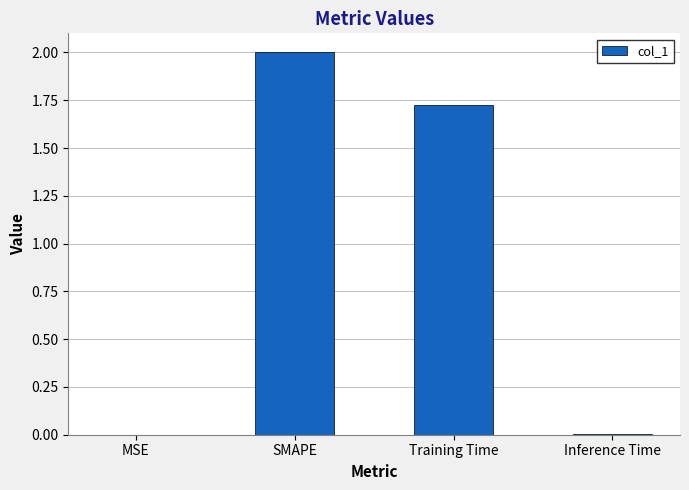

Are the bars grouped side by side (vs. stacked)?

No